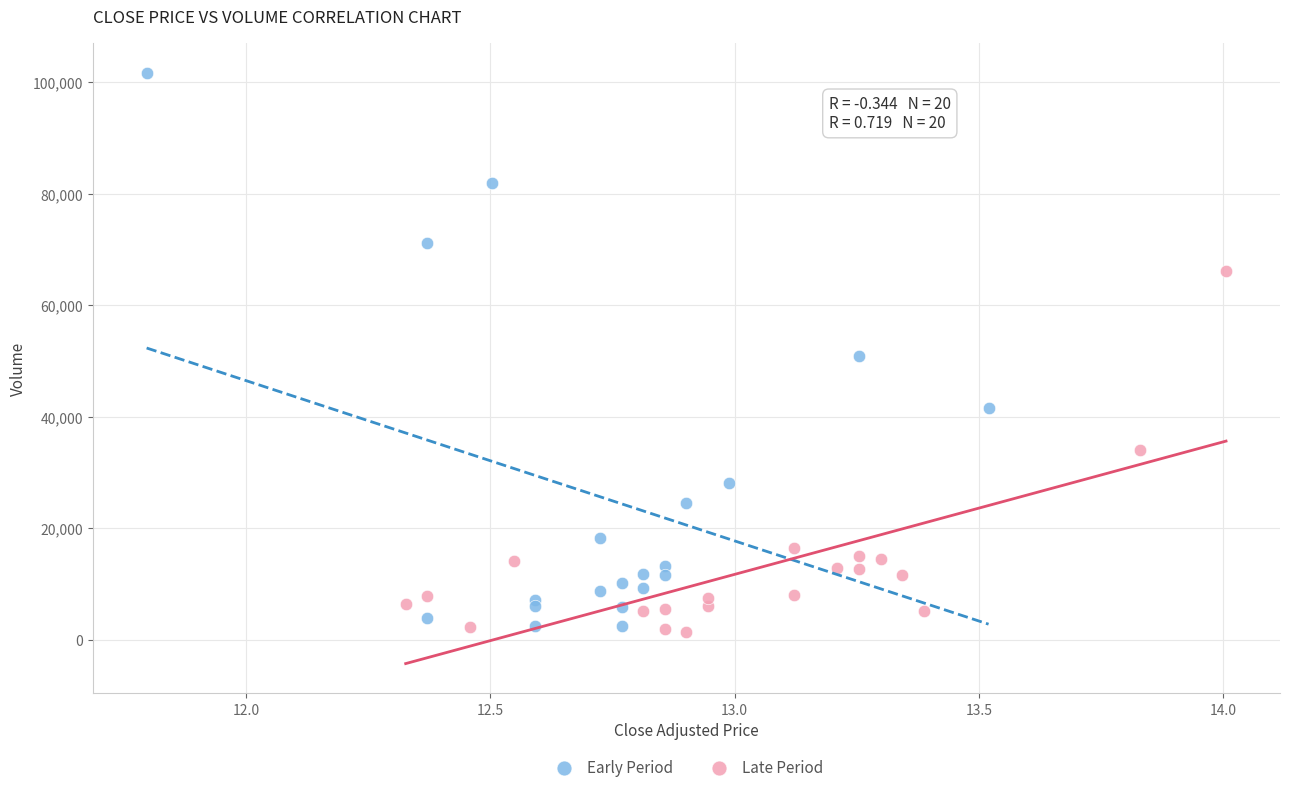

Which series reaches the maximum Y coordinate?

Early Period